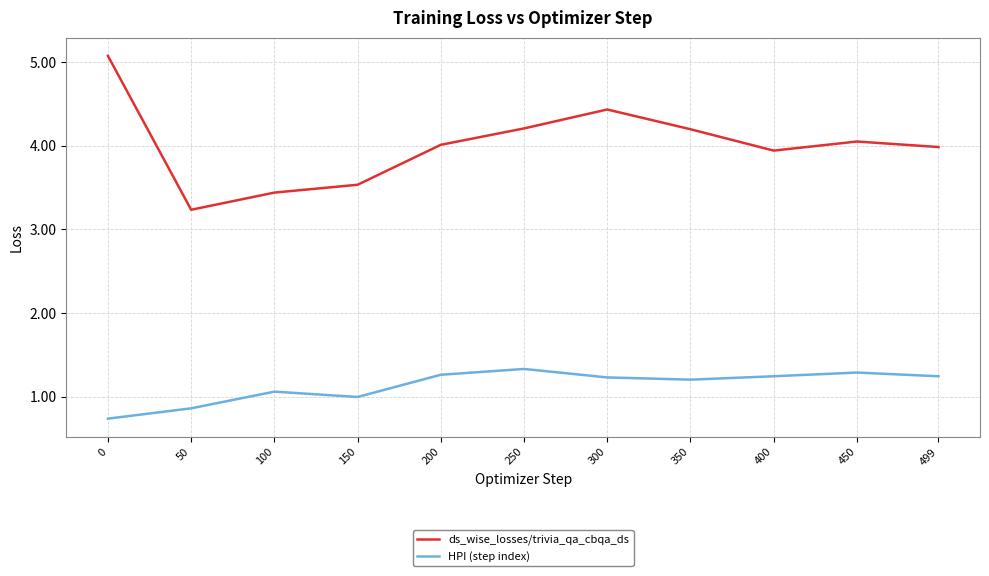

What is the difference between the ds_wise_losses/trivia_qa_cbqa_ds values at 499 and 150?

0.5